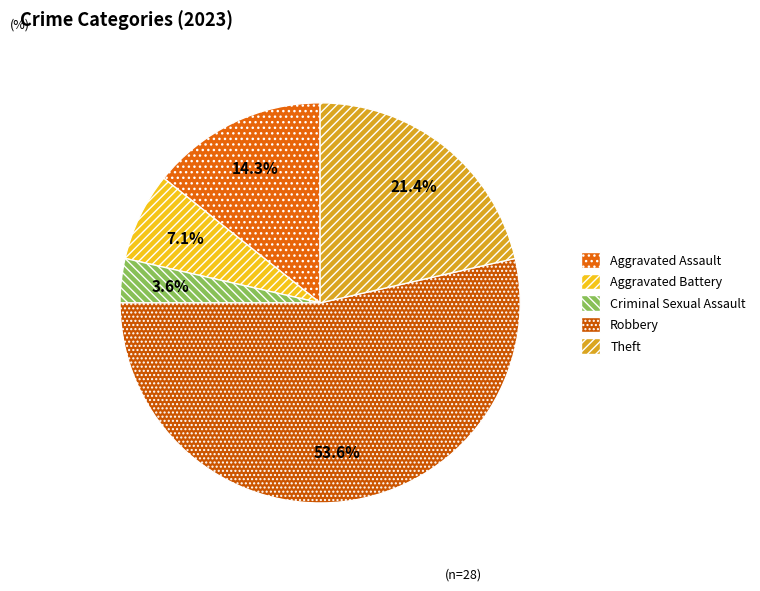

Between Criminal Sexual Assault and Theft, which is larger?

Theft